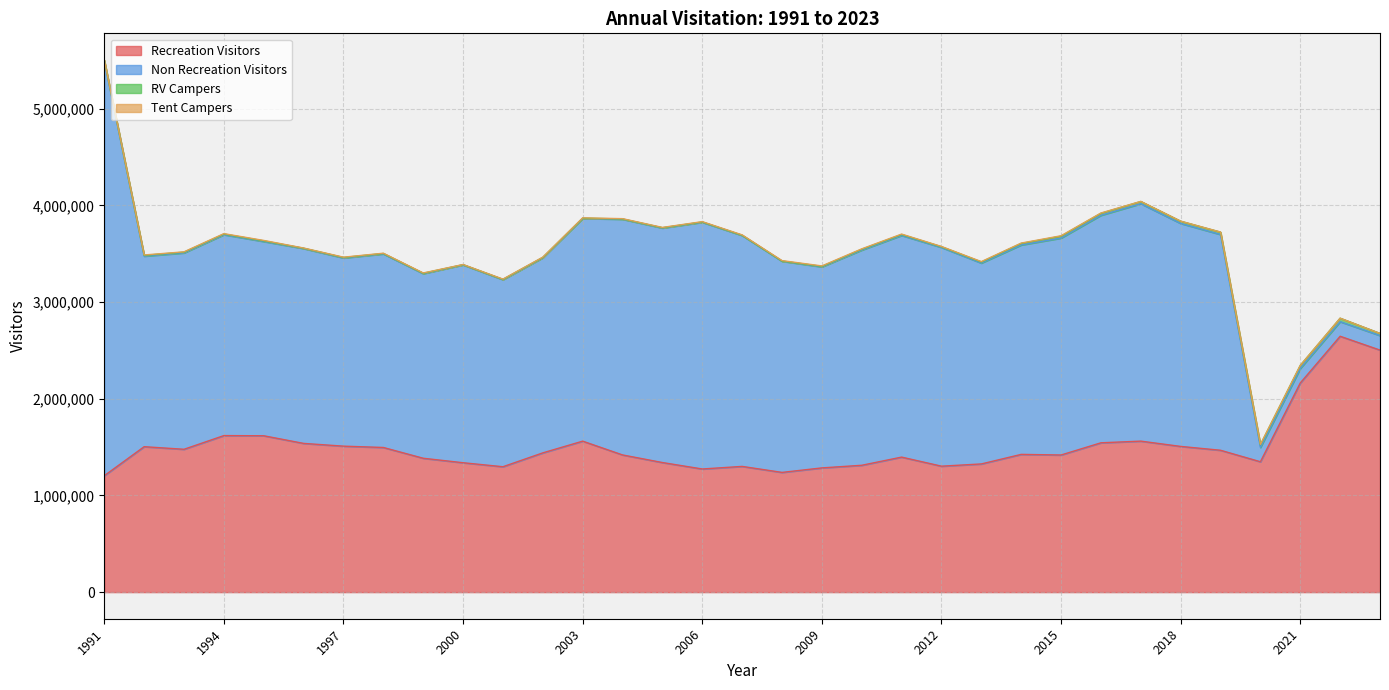

What is the maximum value for Non Recreation Visitors?

4289688